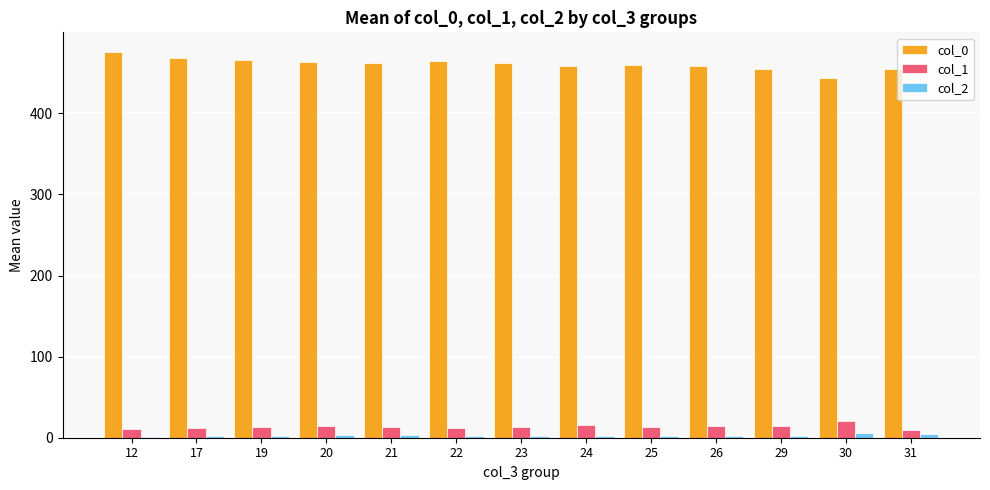

What is the difference between the col_0 values at 23 and 29?

7.0